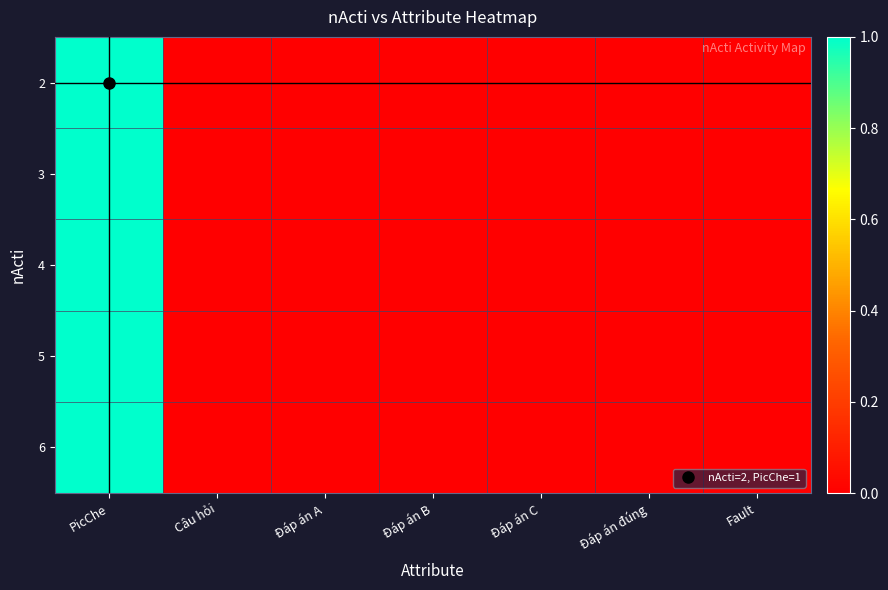

Reading left to right, transcribe all the data shown in this chart.

2: PicChe=1	Câu hỏi=0	Đáp án A=0	Đáp án B=0	Đáp án C=0	Đáp án đúng=0	Fault=0
3: PicChe=1	Câu hỏi=0	Đáp án A=0	Đáp án B=0	Đáp án C=0	Đáp án đúng=0	Fault=0
4: PicChe=1	Câu hỏi=0	Đáp án A=0	Đáp án B=0	Đáp án C=0	Đáp án đúng=0	Fault=0
5: PicChe=1	Câu hỏi=0	Đáp án A=0	Đáp án B=0	Đáp án C=0	Đáp án đúng=0	Fault=0
6: PicChe=1	Câu hỏi=0	Đáp án A=0	Đáp án B=0	Đáp án C=0	Đáp án đúng=0	Fault=0